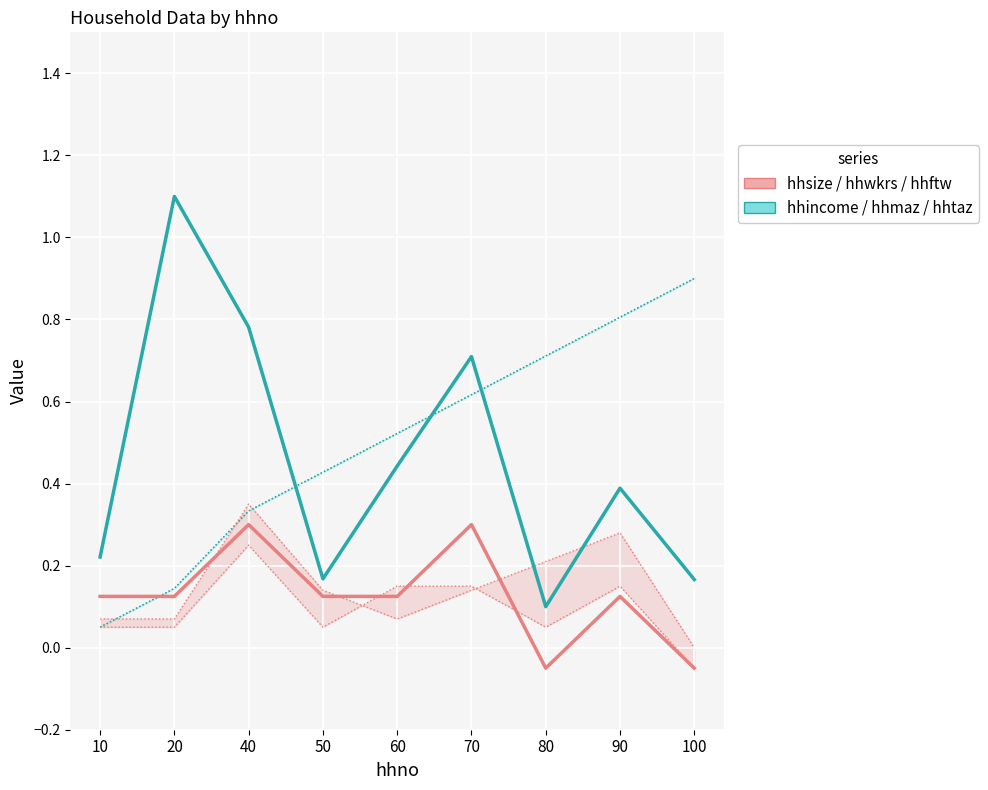

List the series in order of their overall mean, lowest first.

hhsize/hhwkrs/hhftw, hhincome